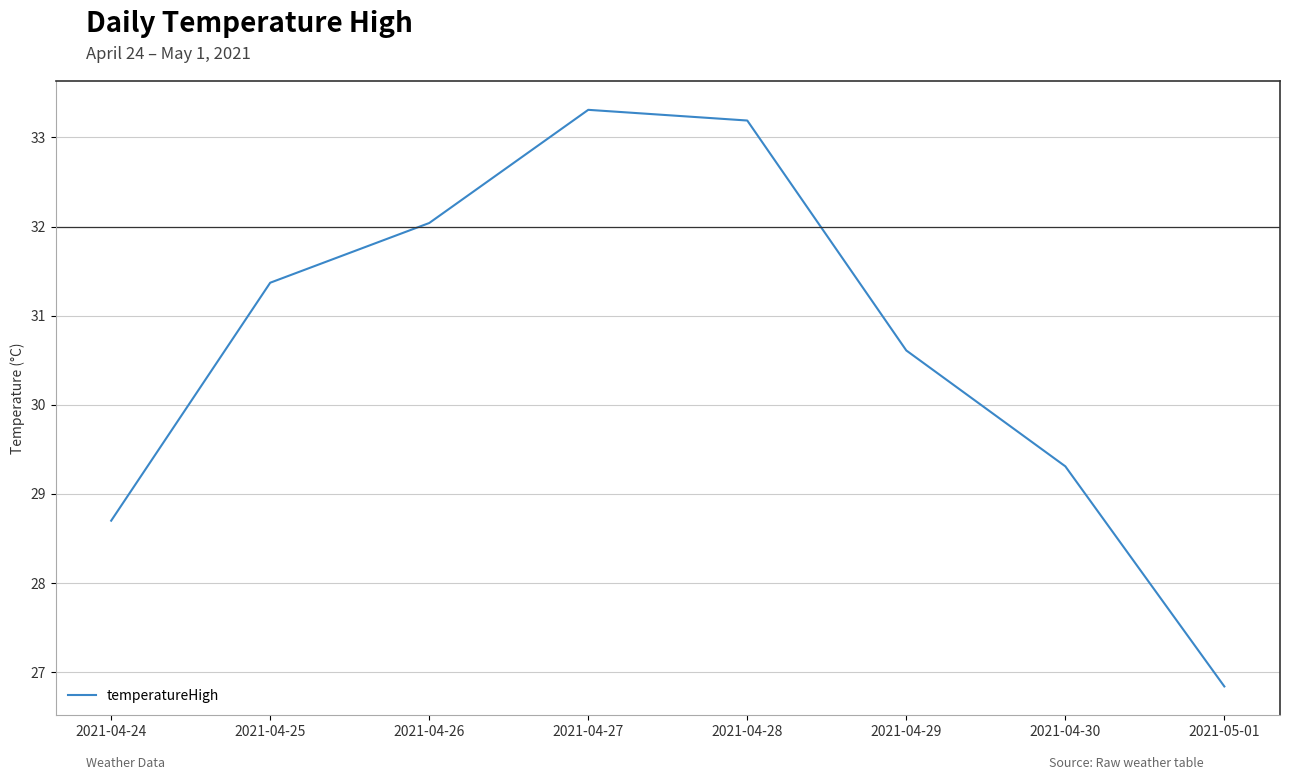

Does the chart display data point markers on the line(s)?

No